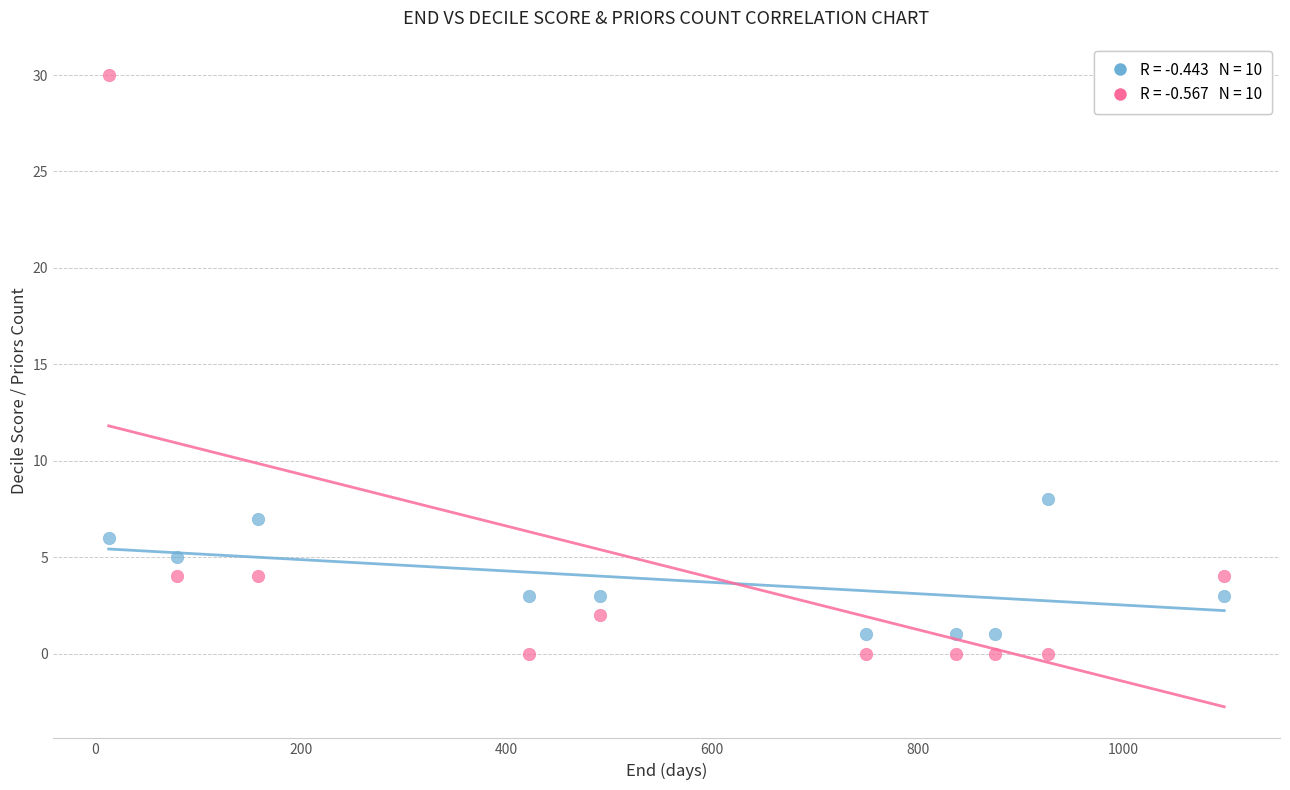

Across all data points, what is the range of X values (max minus min)?

1085